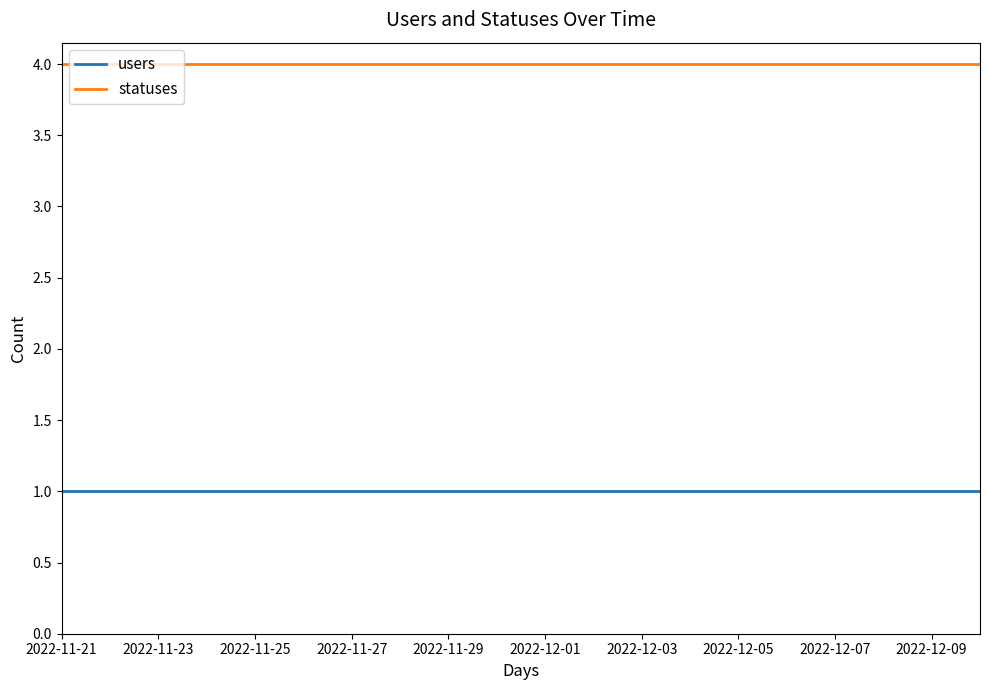

What is the maximum value shown in the chart?

4